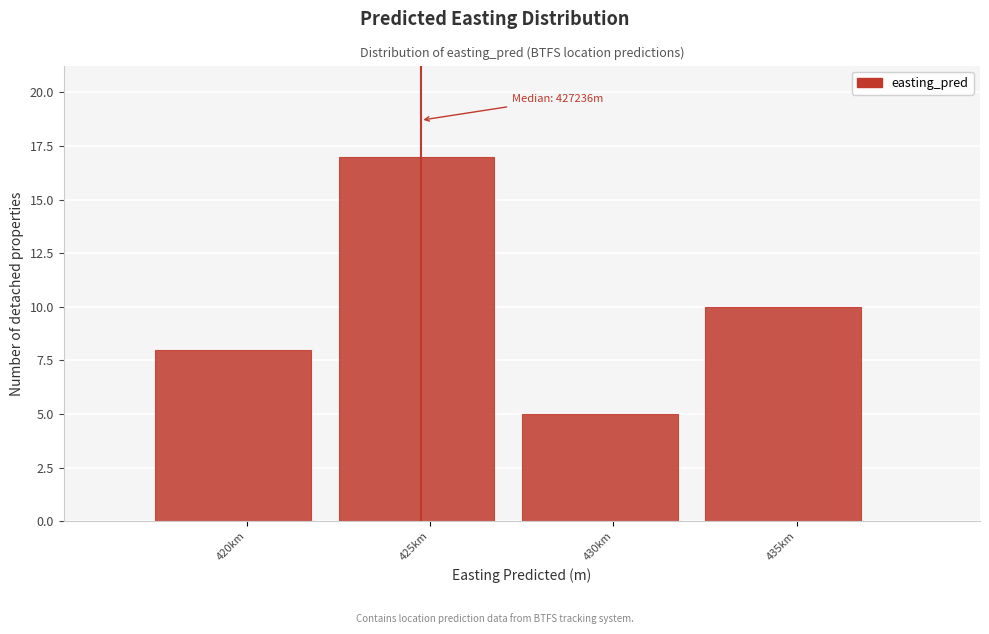

Reading left to right, what are all the values shown in this chart?

8	17	5	10